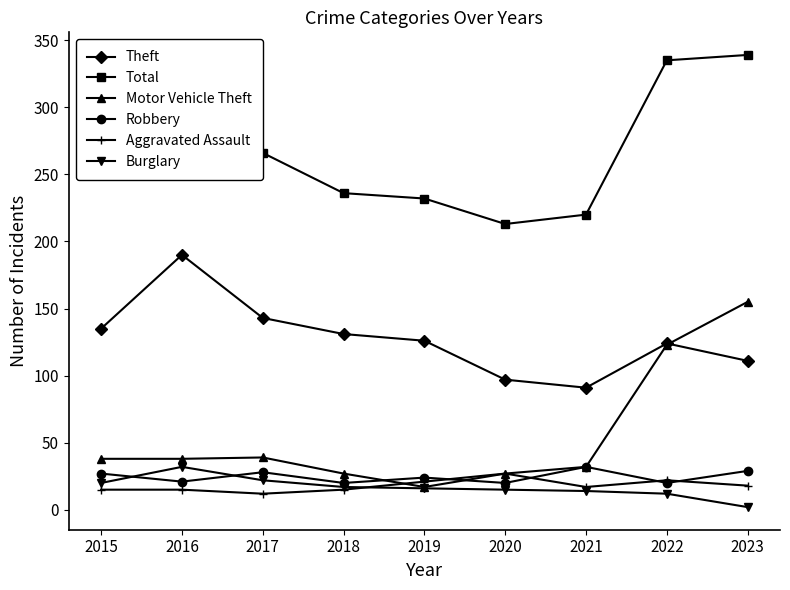

In Total, how many points are higher than both neighbors (excluding endpoints)?

1